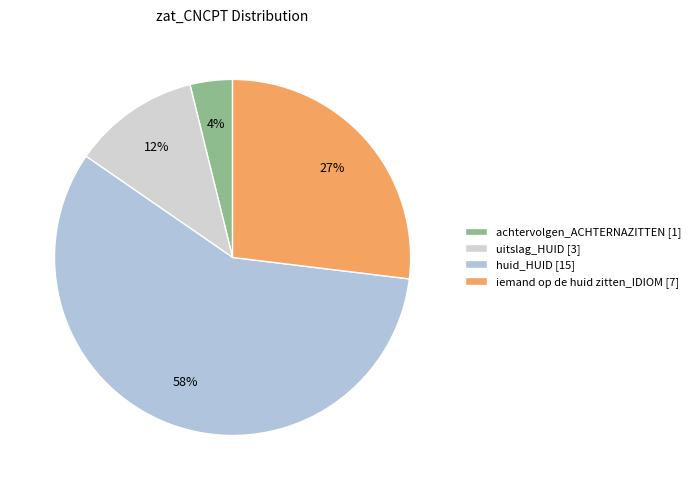

What is the total percentage of achtervolgen_ACHTERNAZITTEN and uitslag_HUID?

15.4%